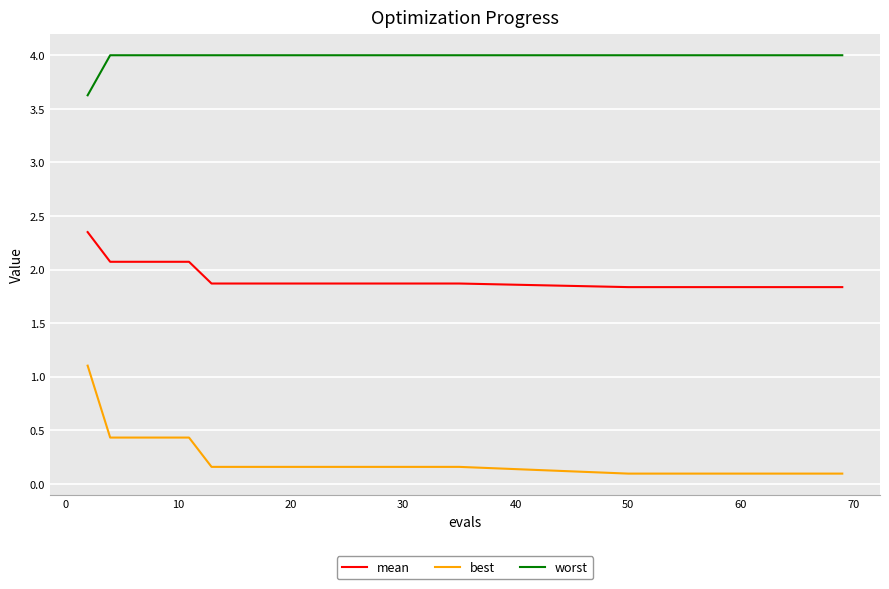

What is the minimum value shown in the chart?

0.1